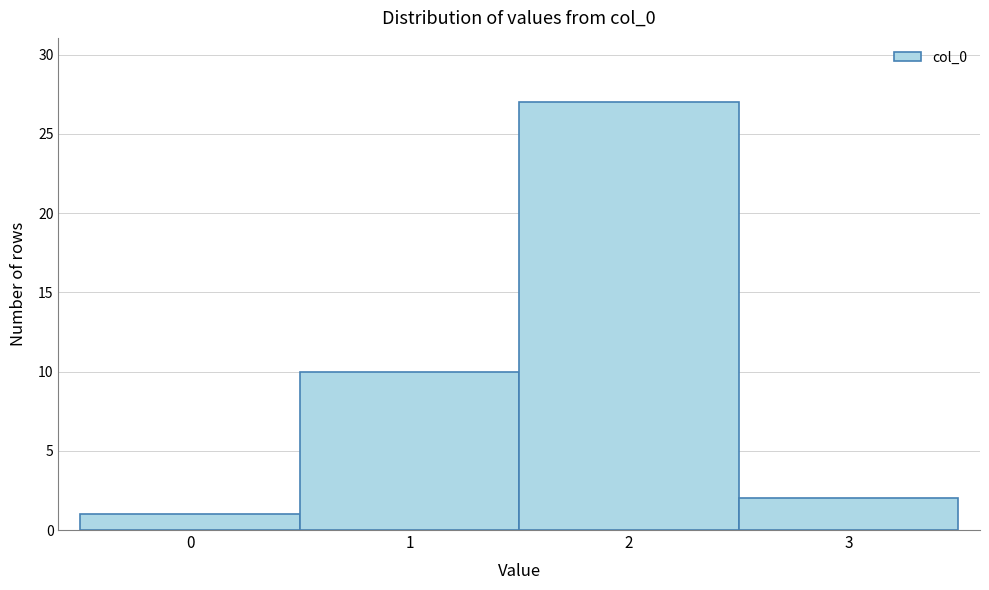

What is the height of the bar covering 1.5 to 2.5 on the x-axis? The values are not printed on the chart, so give them approximately, as read against the axis.

27